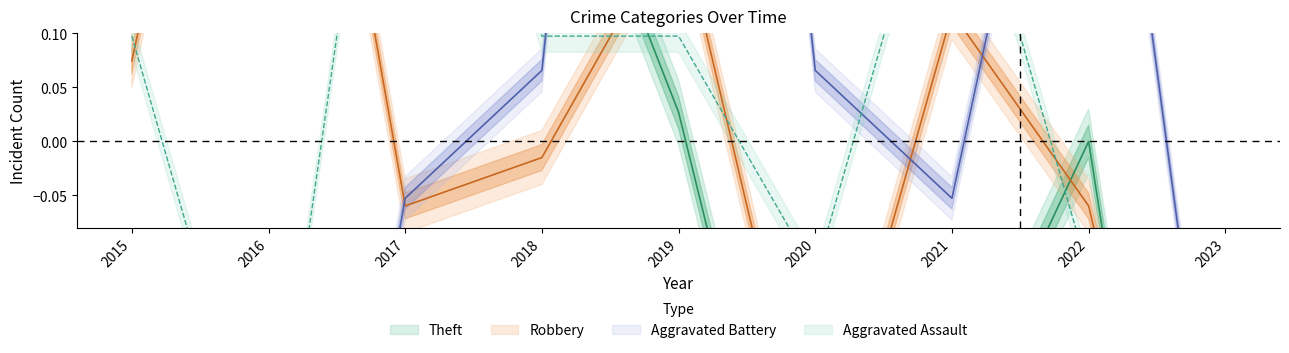

What is the minimum value for Theft?

-0.8